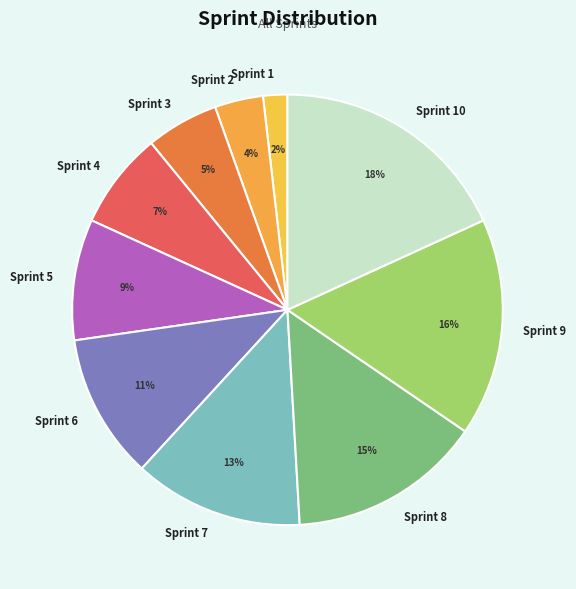

To the nearest percent, what is the difference between the Sprint 4 and Sprint 10 slice percentages?

11%